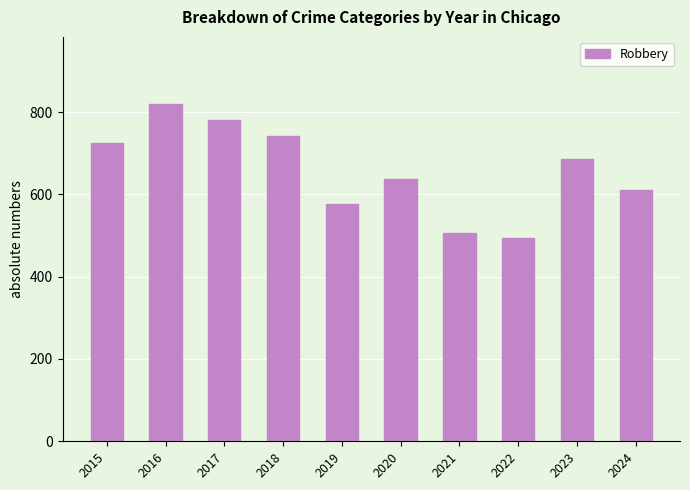

What is the ratio of the value at 2020 to the value at 2015?

0.9